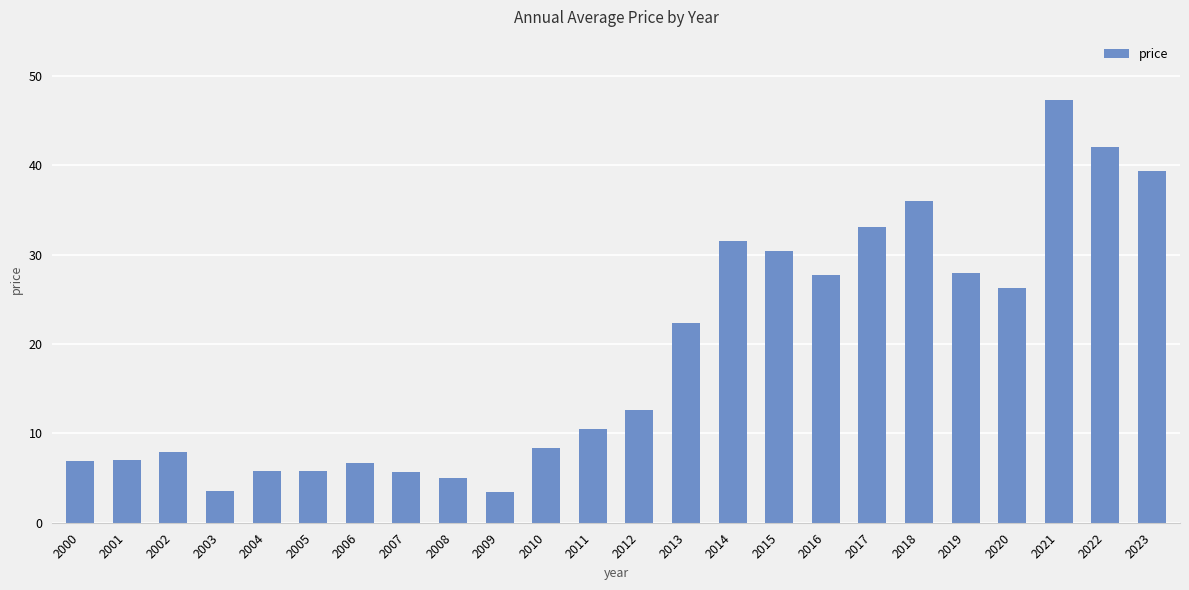

What is the sum of all values?

453.2